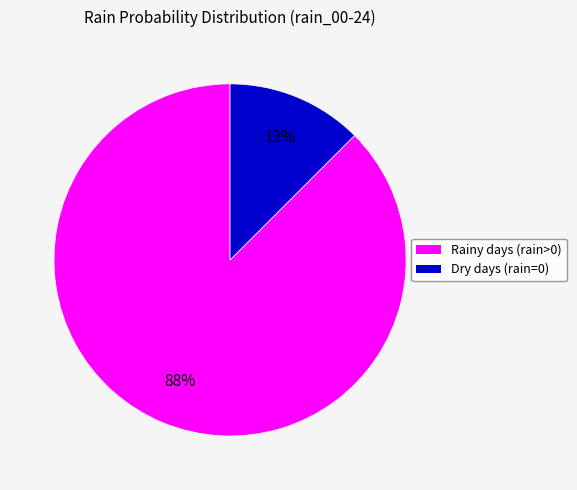

How many segments does this pie chart have?

2